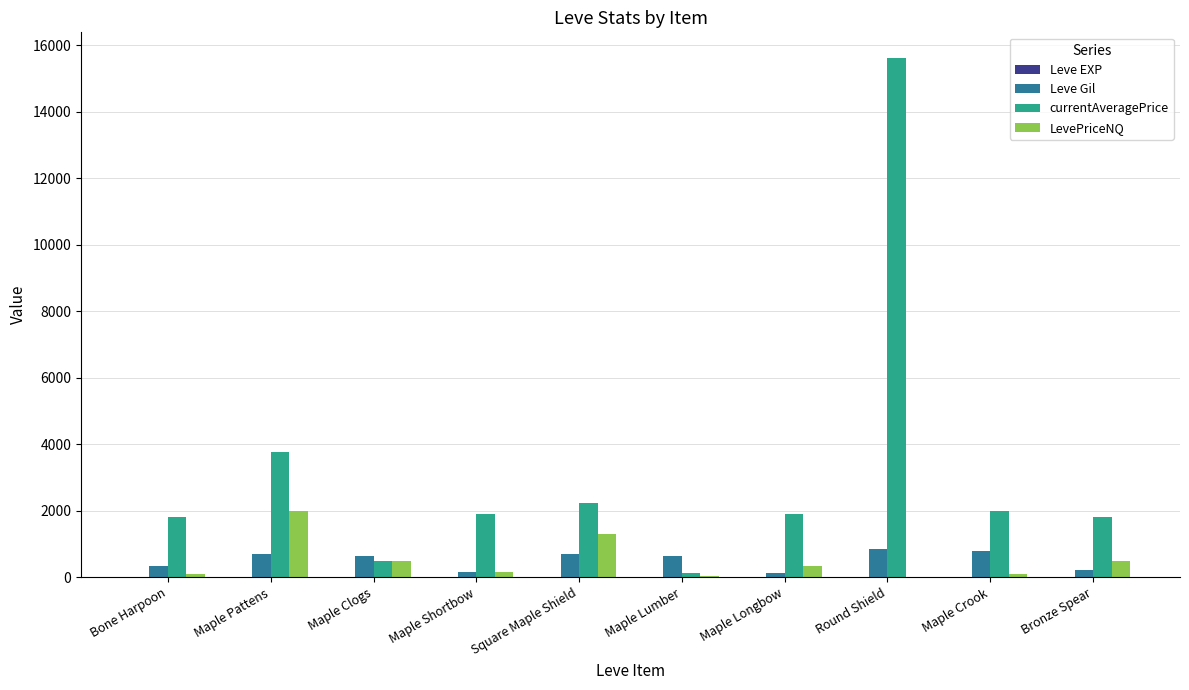

Between Maple Pattens and Maple Lumber, which series saw the biggest shift?

currentAveragePrice